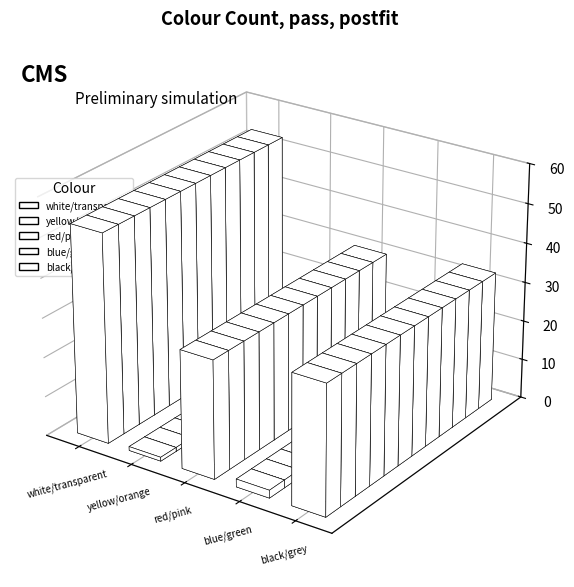

What is the sum of all values?

119